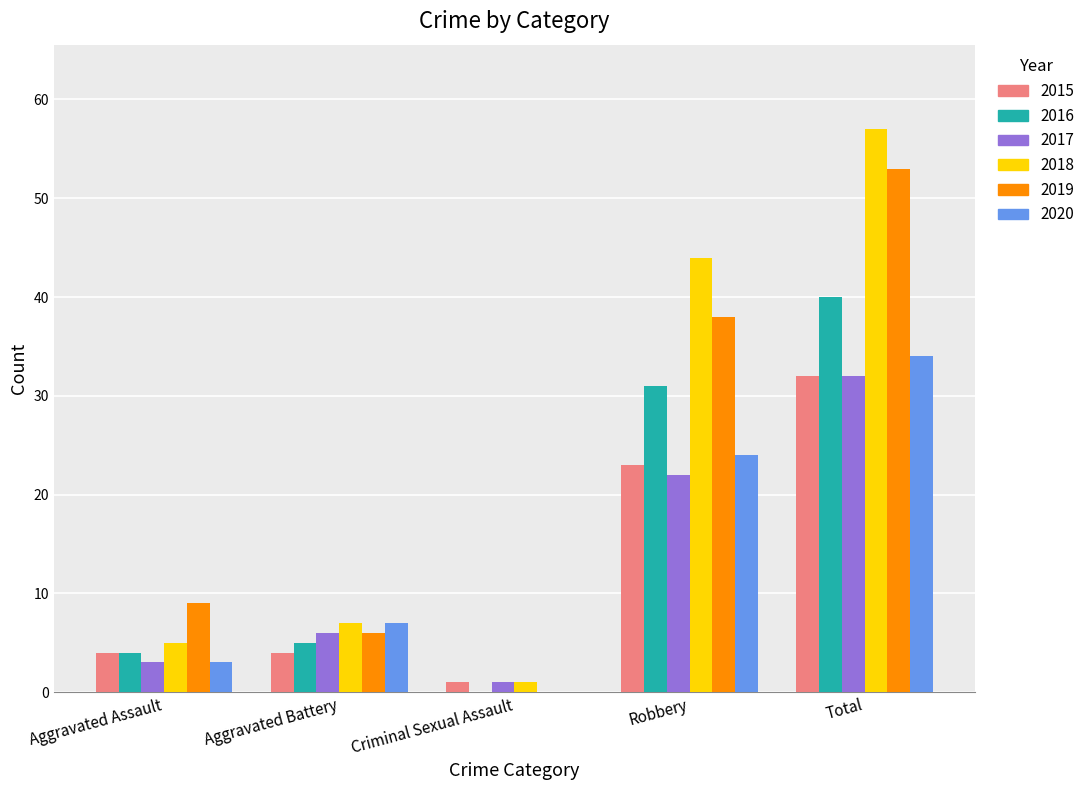

At which label is 2015 closest to 16?

Robbery